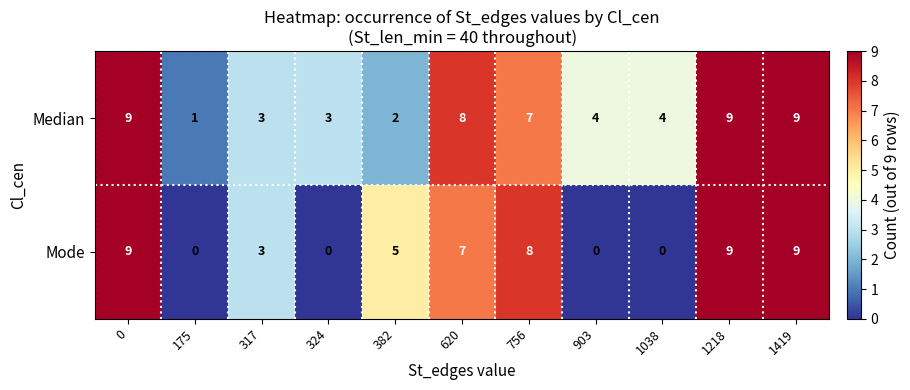

Is the value of Median at 1038 greater than the value of Mode at 756?

No